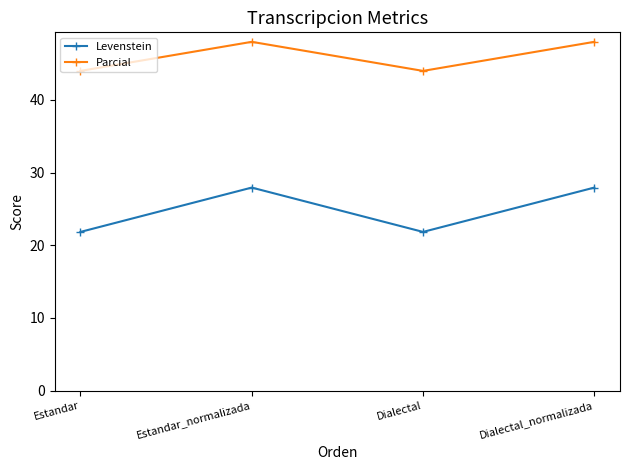

Which series has the largest range (max minus min)?

Levenstein